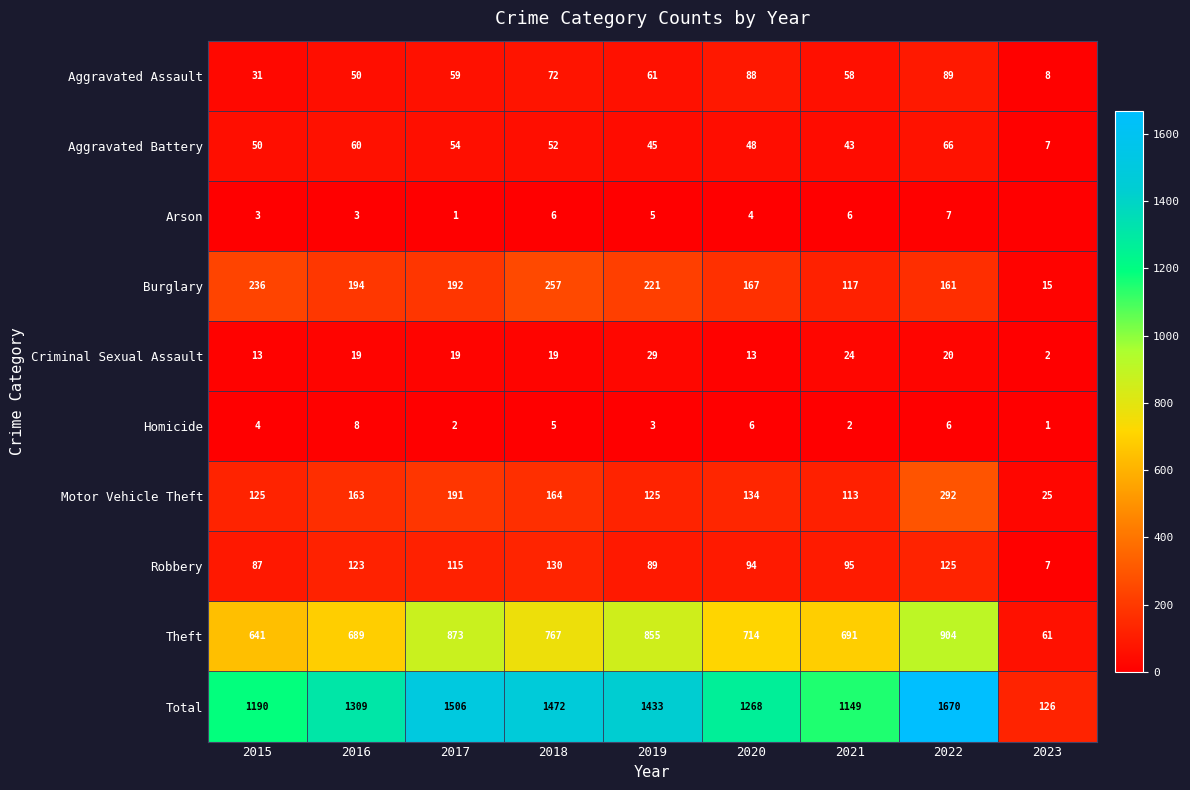

What is the spread (max minus min) of values at 2019?

1430